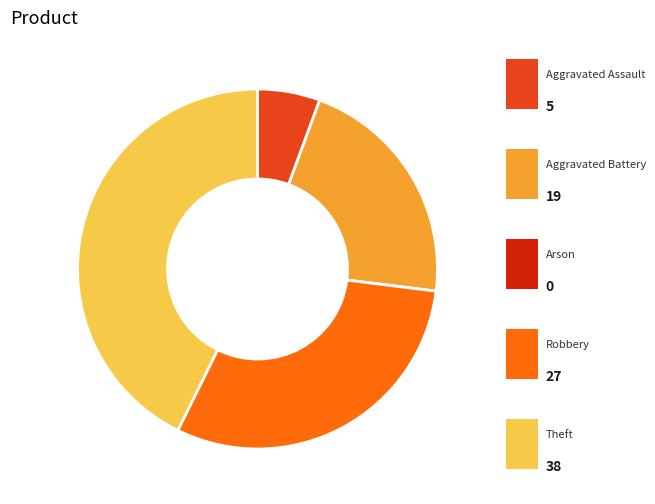

Is there any slice that represents more than half of the pie?

No